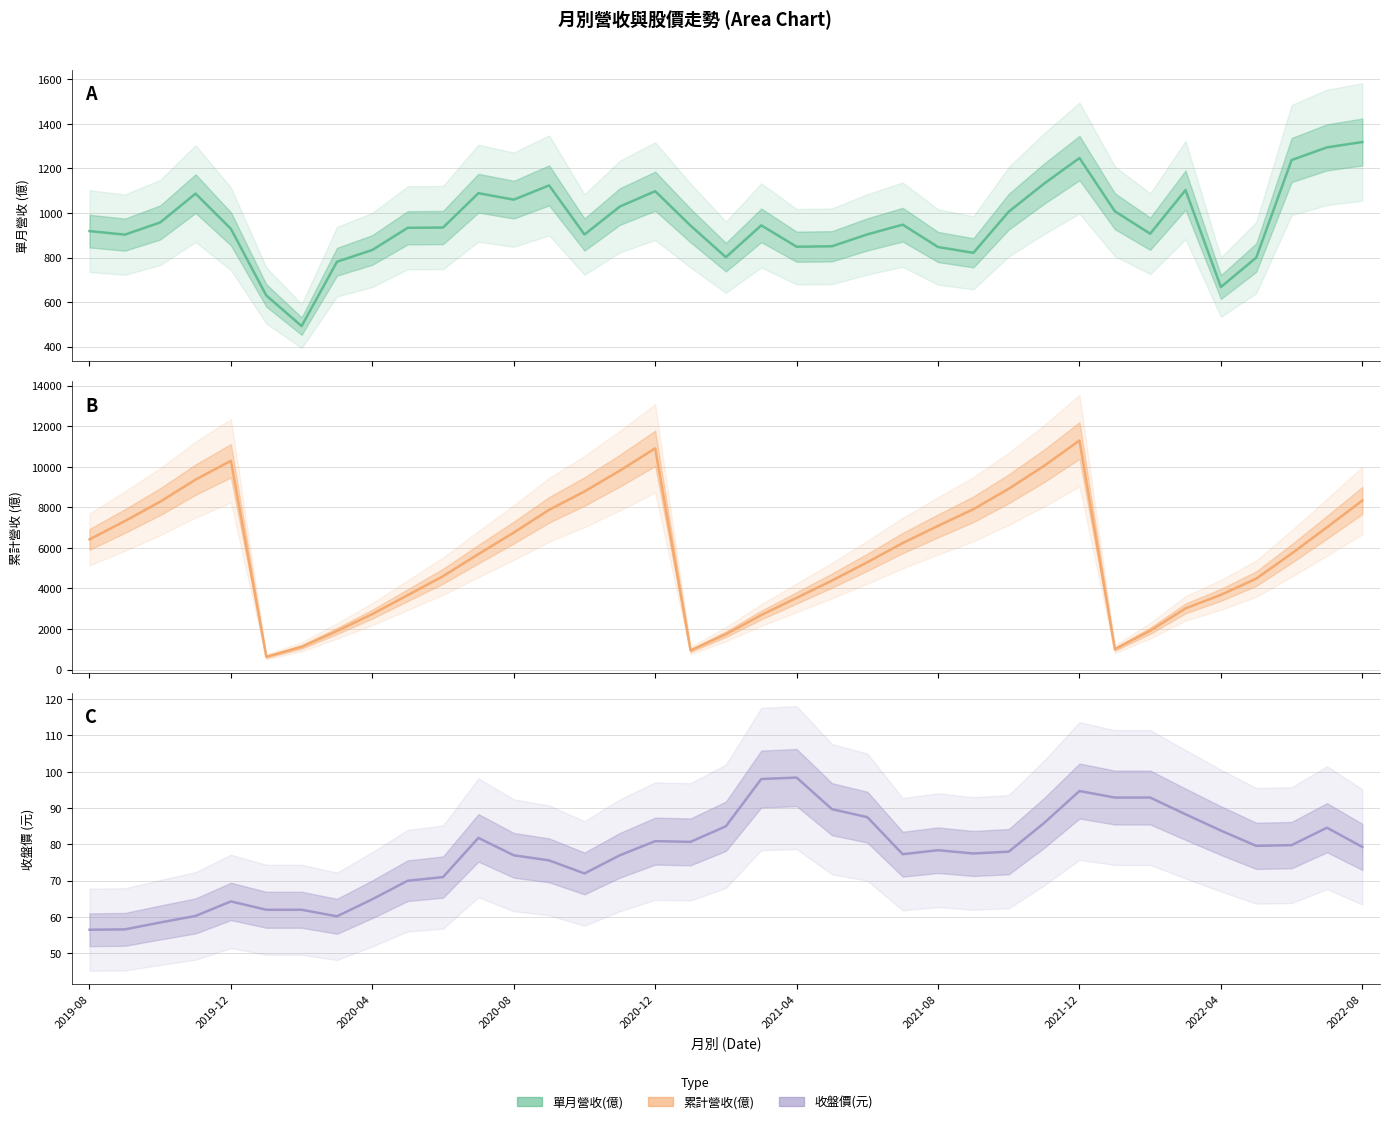

List the series in order of their overall mean, lowest first.

收盤價(元), 單月營收(億), 累計營收(億)